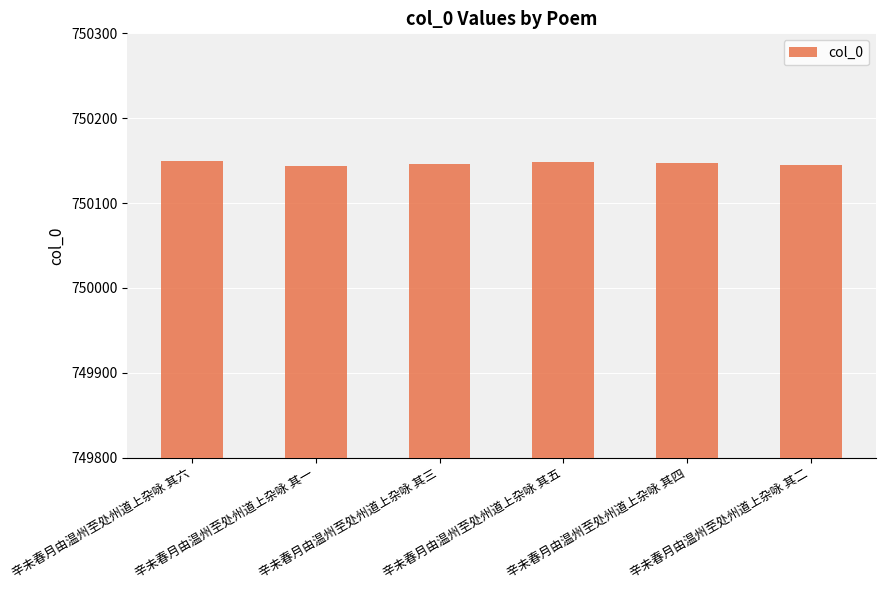

What is the greatest value displayed?

750149